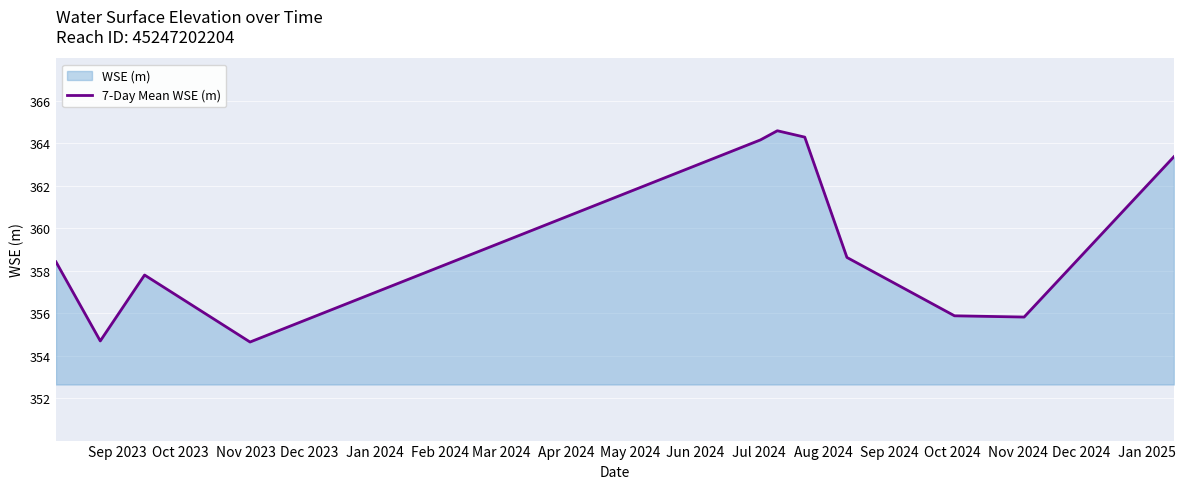

How many lines are shown in the chart?

1